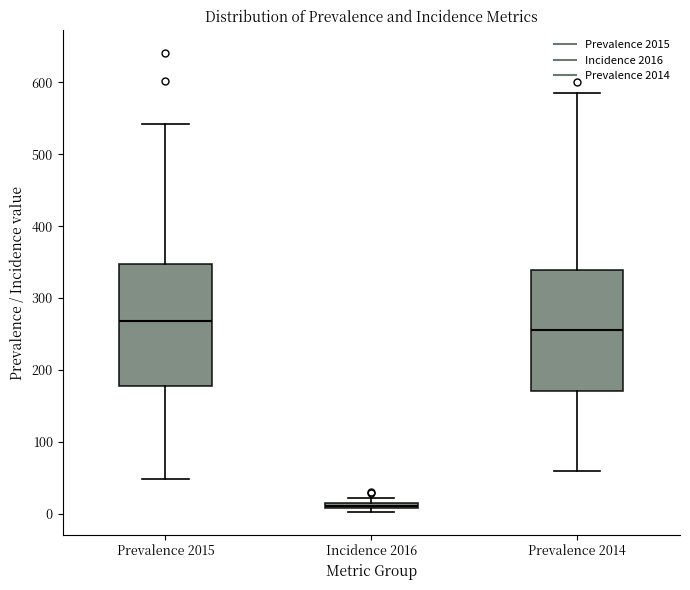

Which box's median line is the lowest?

Incidence 2016